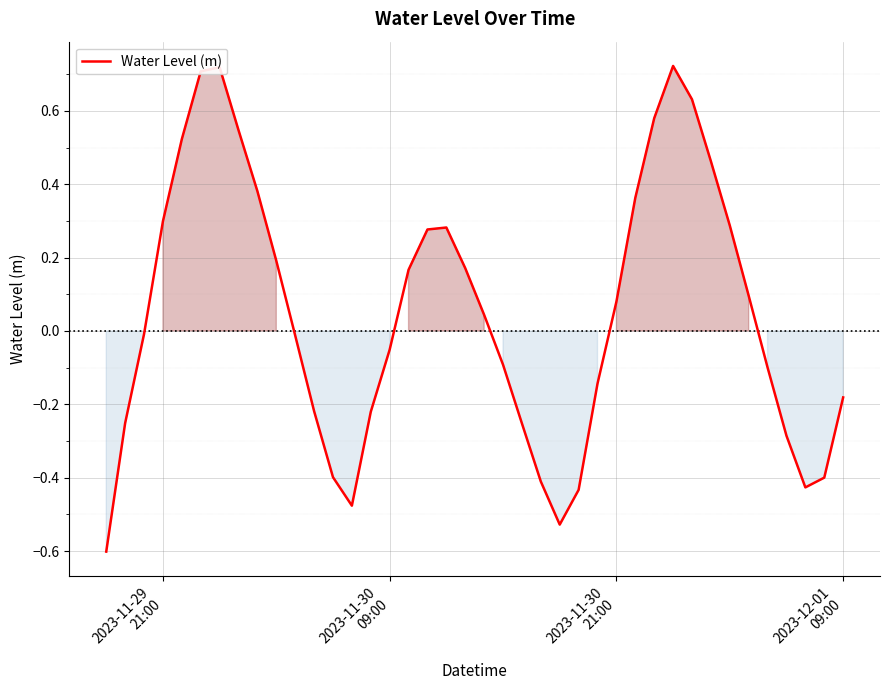

What is the sum of all values?

2.0